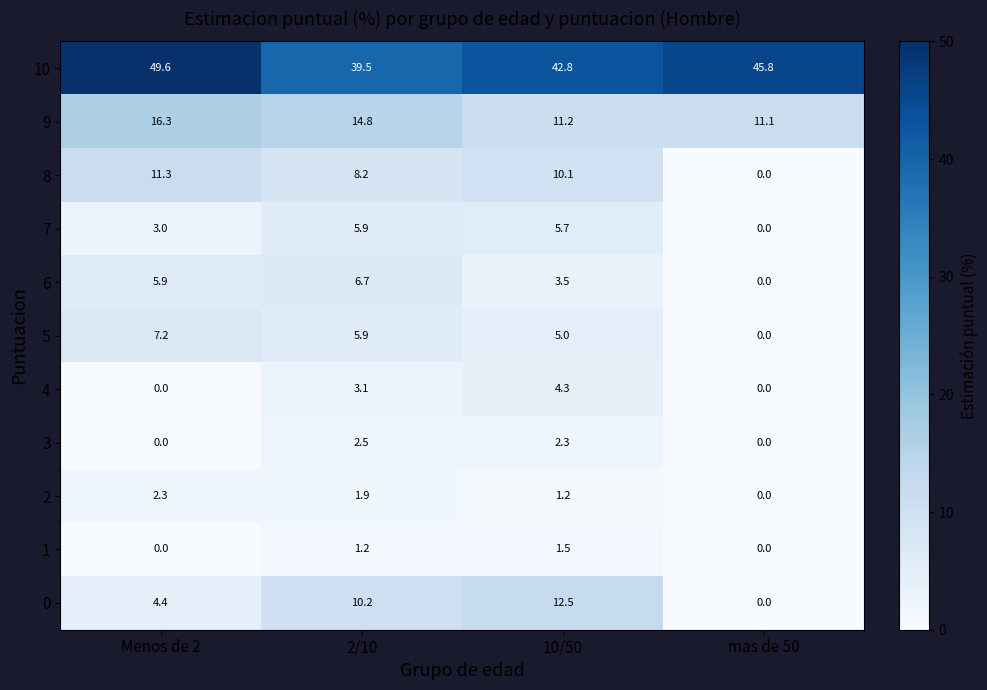

Which series has the widest spread of values?

0